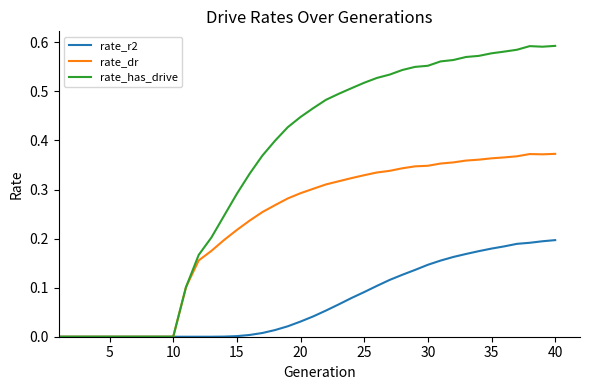

Does the chart display data point markers on the line(s)?

No